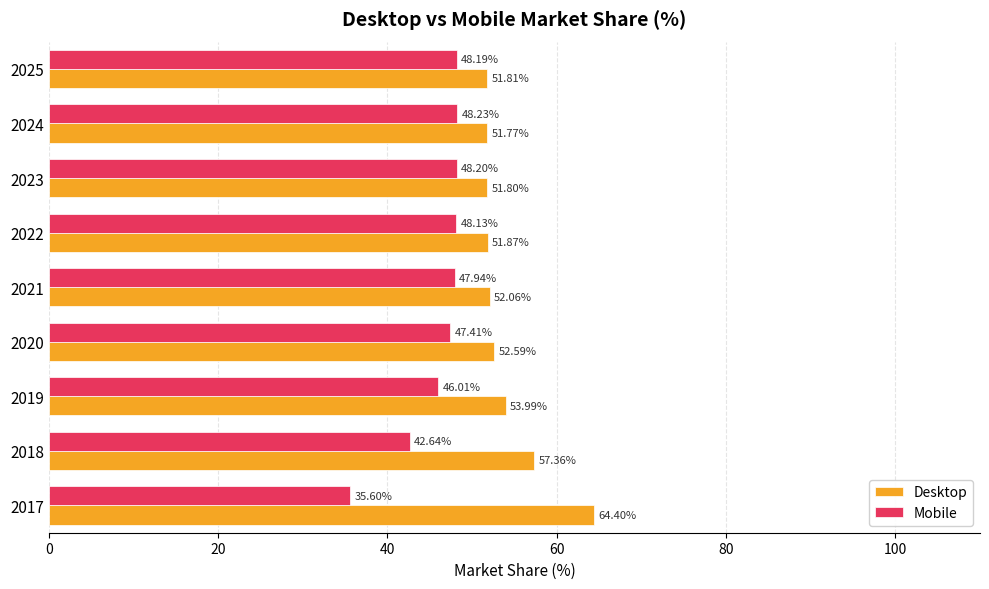

What is the total value across all series at 2017?

100.0